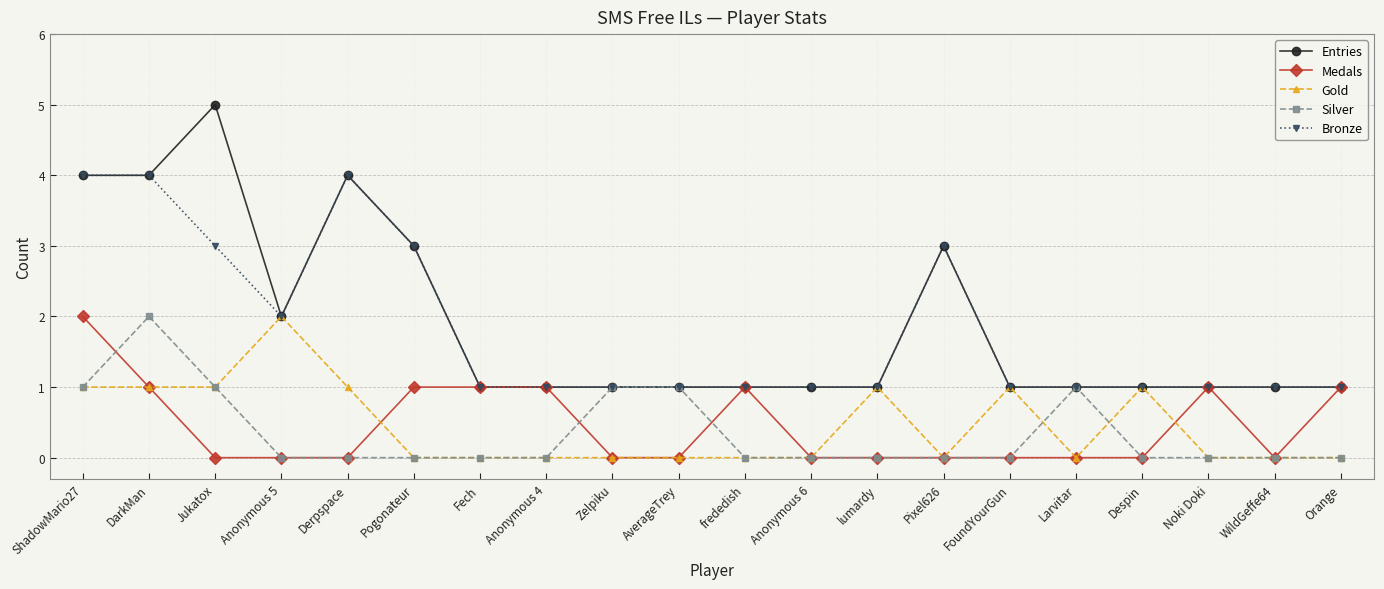

What is the label of the 14th point from the left?

Pixel626